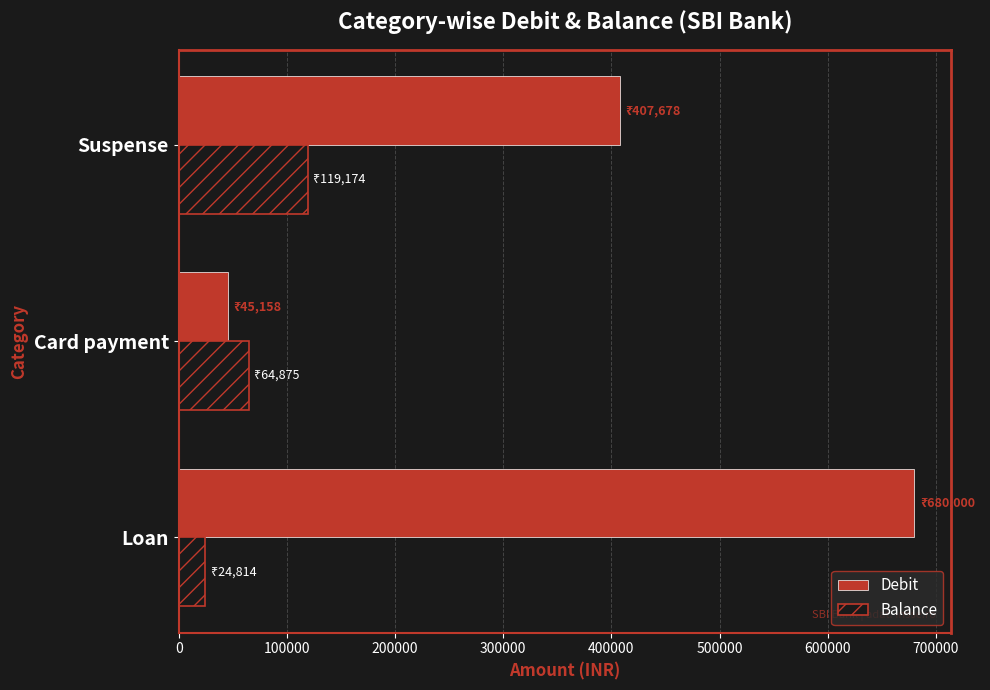

At which label does Balance reach its peak?

Suspense